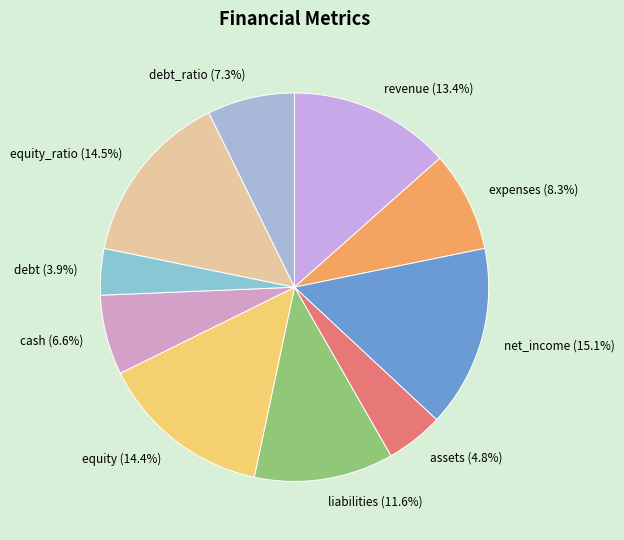

To the nearest percent, what is the average slice percentage?

10%